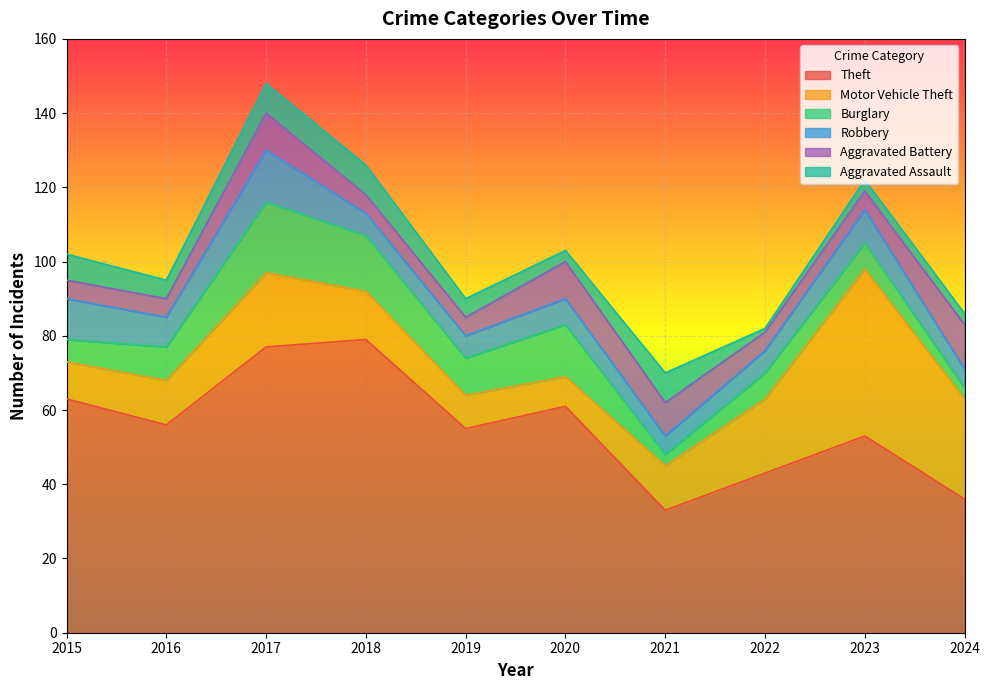

At 2020, list the series in order from smallest to largest.

Aggravated Assault, Robbery, Motor Vehicle Theft, Aggravated Battery, Burglary, Theft